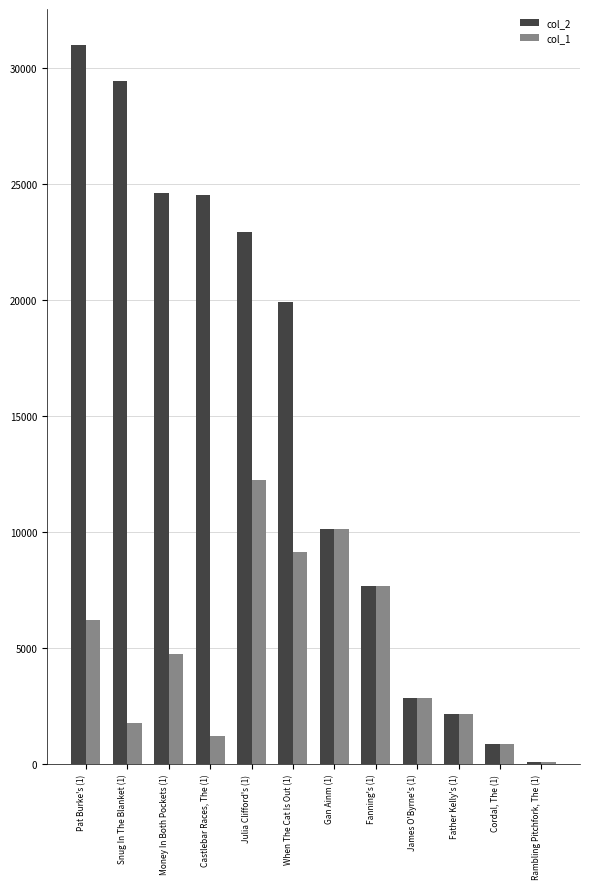

Is the value of col_2 at Cordal, The (1) greater than the value of col_1 at Father Kelly's (1)?

No